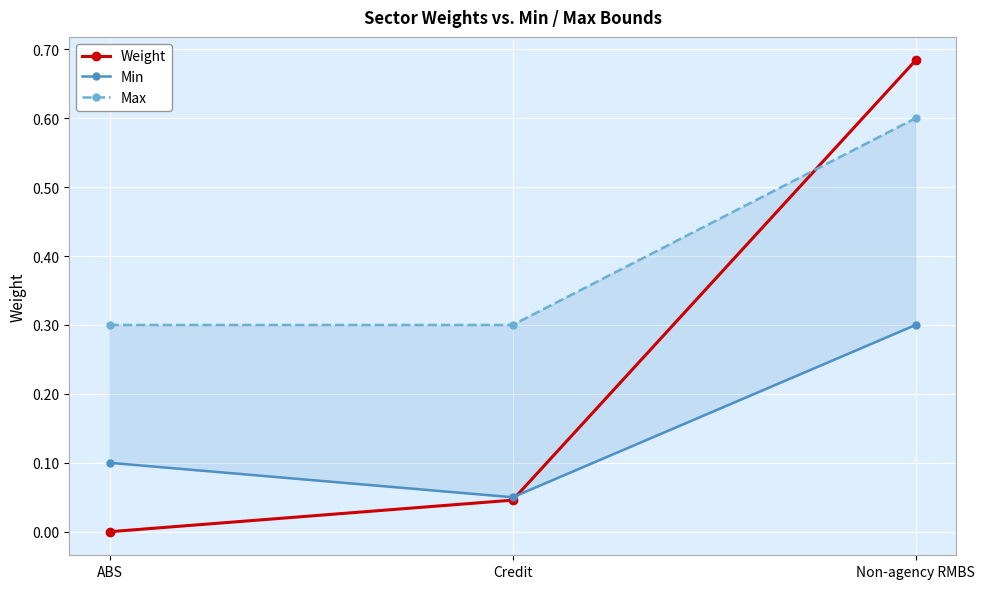

How many categories are shown in the chart?

3